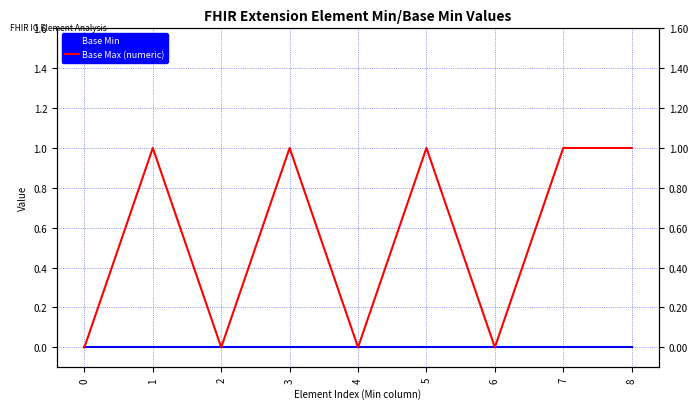

What are all the series names shown in the legend?

Base Min, Base Max (numeric)